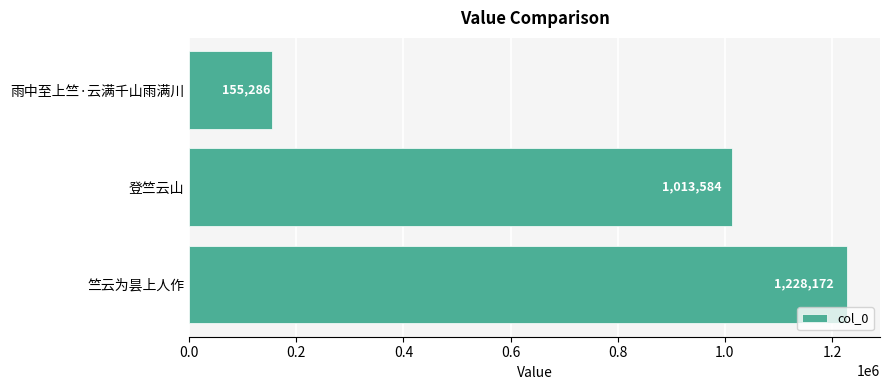

How many values are between 155286 and 1228172?

3